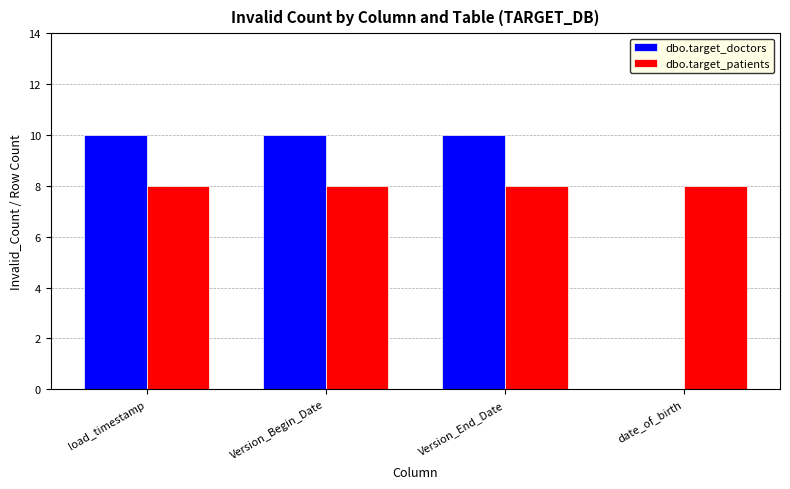

What is the sum of the dbo.target_patients values at date_of_birth and Version_Begin_Date?

16